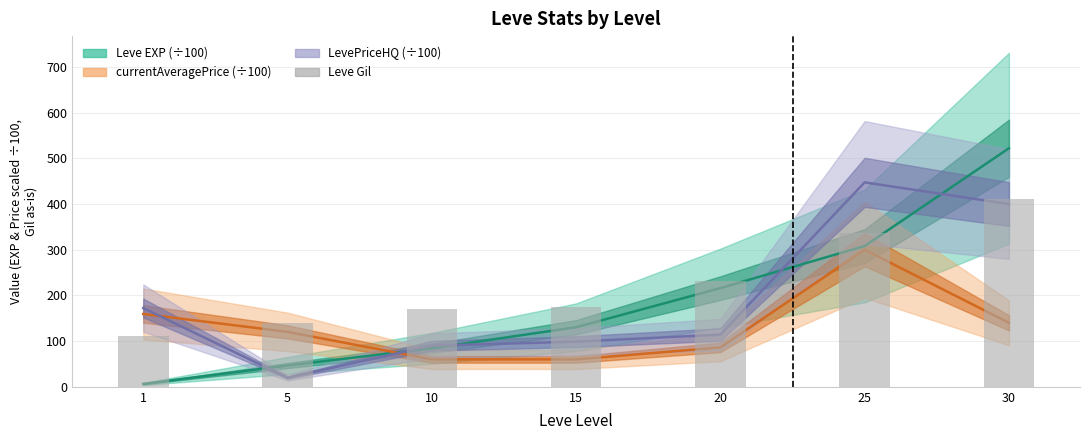

What is the average value?

225